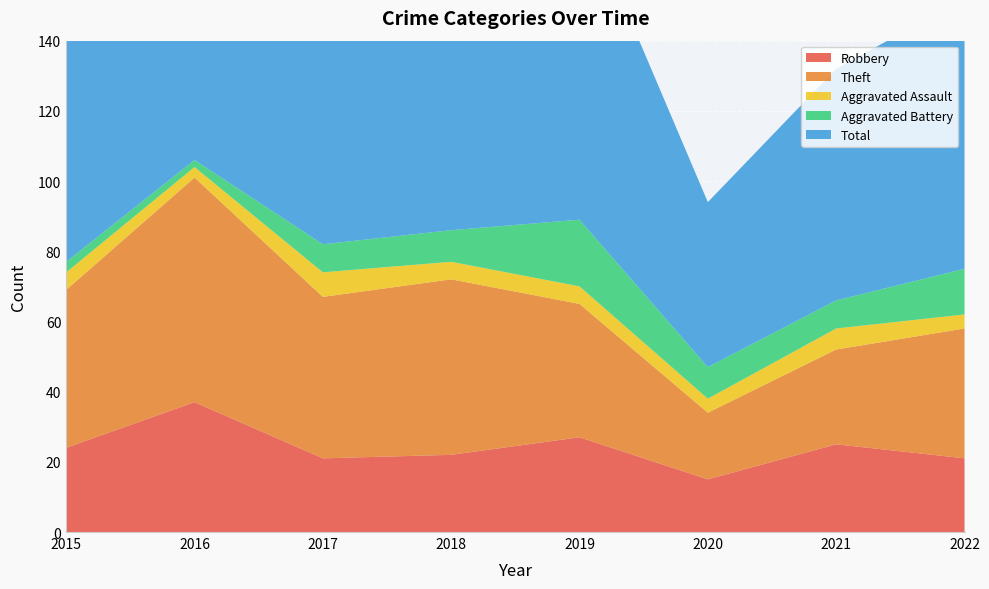

Reading right to left, what are all the values shown in this chart?

Robbery: 21	25	15	27	22	21	37	24
Theft: 37	27	19	38	50	46	64	45
Aggravated Assault: 4	6	4	5	5	7	3	5
Aggravated Battery: 13	8	9	19	9	8	2	3
Total: 77	66	47	91	88	82	106	77